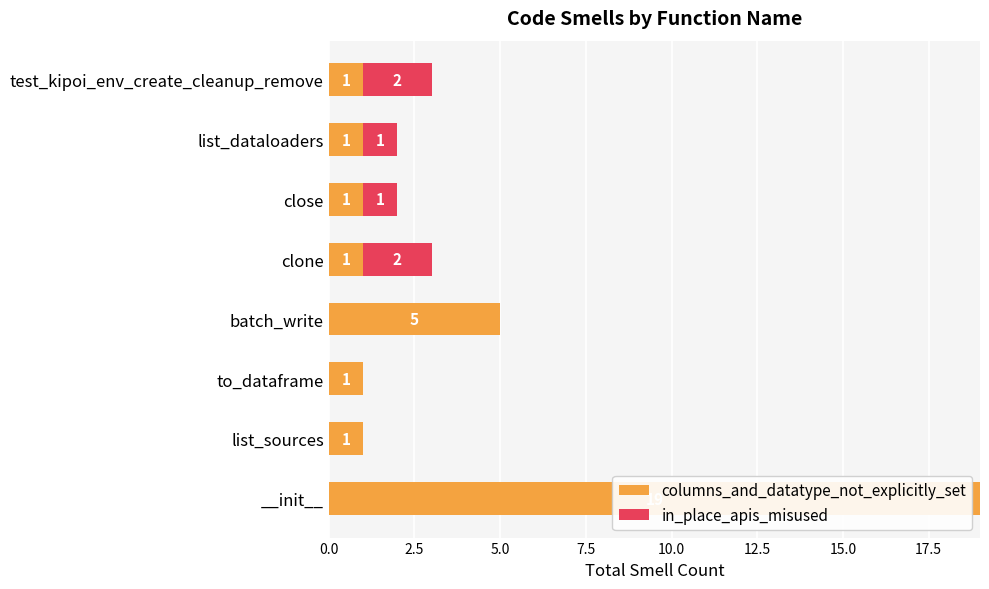

What is the sum of all columns_and_datatype_not_explicitly_set values?

30